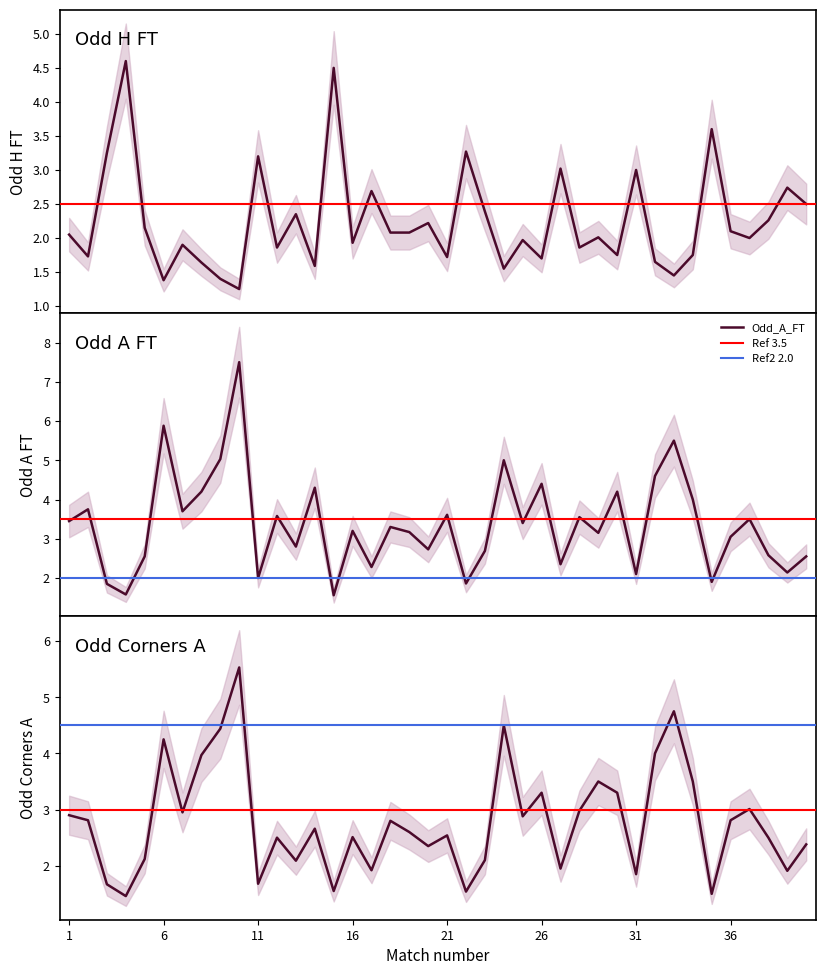

How many lines are shown in the chart?

3